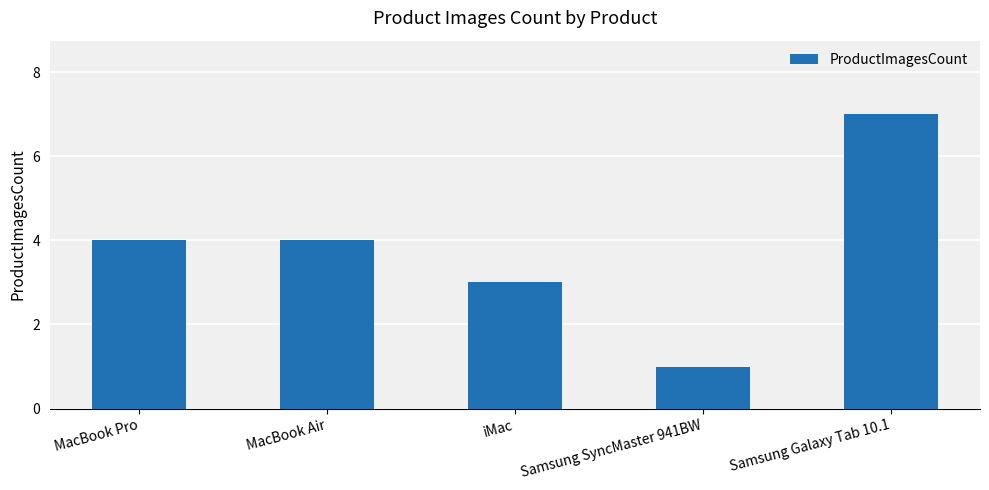

What is the label of the 1st bar from the right?

Samsung Galaxy Tab 10.1